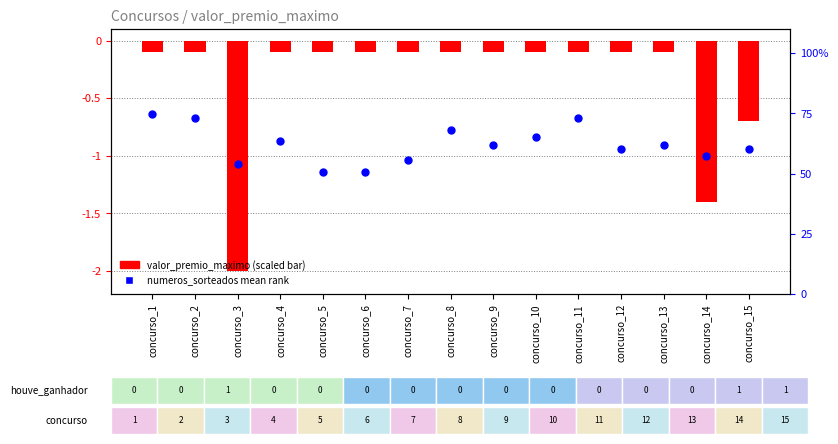

Which series has the largest total across all categories?

numeros_sorteados mean rank